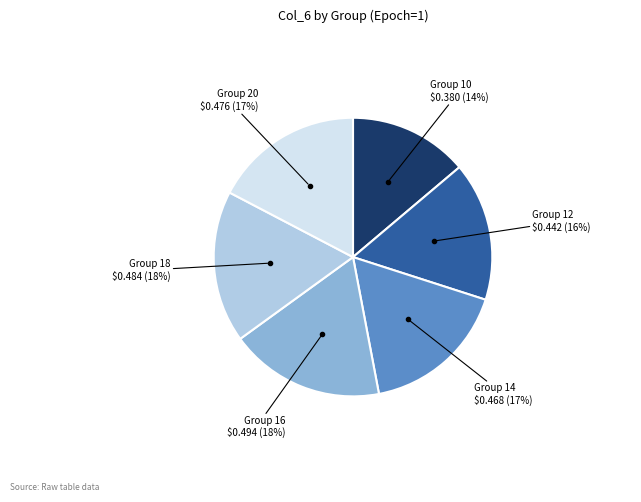

Does any single category account for the majority?

No